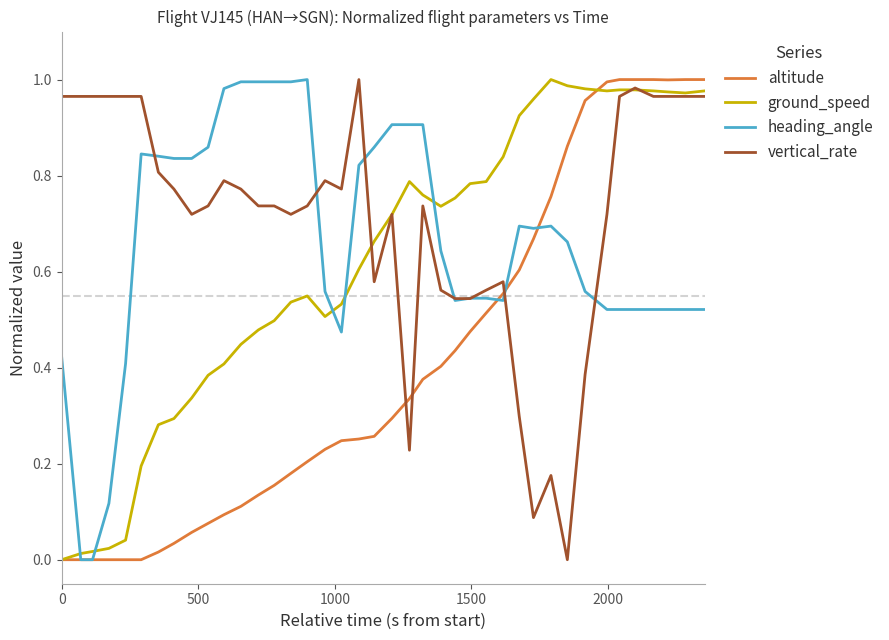

Which series has the largest total across all categories?

vertical_rate